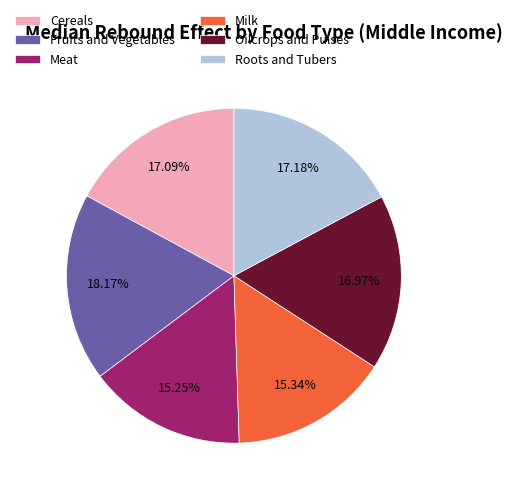

Which slice is the largest?

Fruits and Vegetables